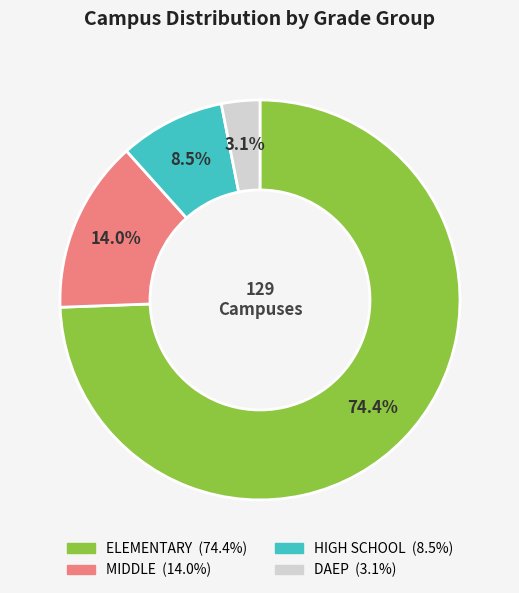

Which slice represents more than half of the pie?

ELEMENTARY